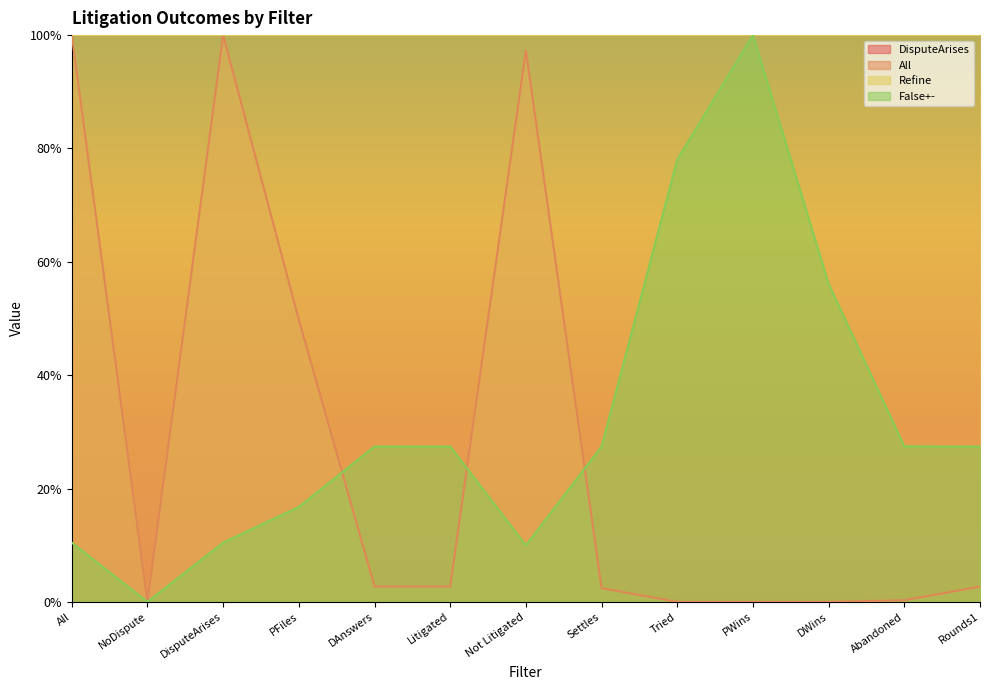

The False+- series shows 0.0 at DisputeArises. True or false?

False